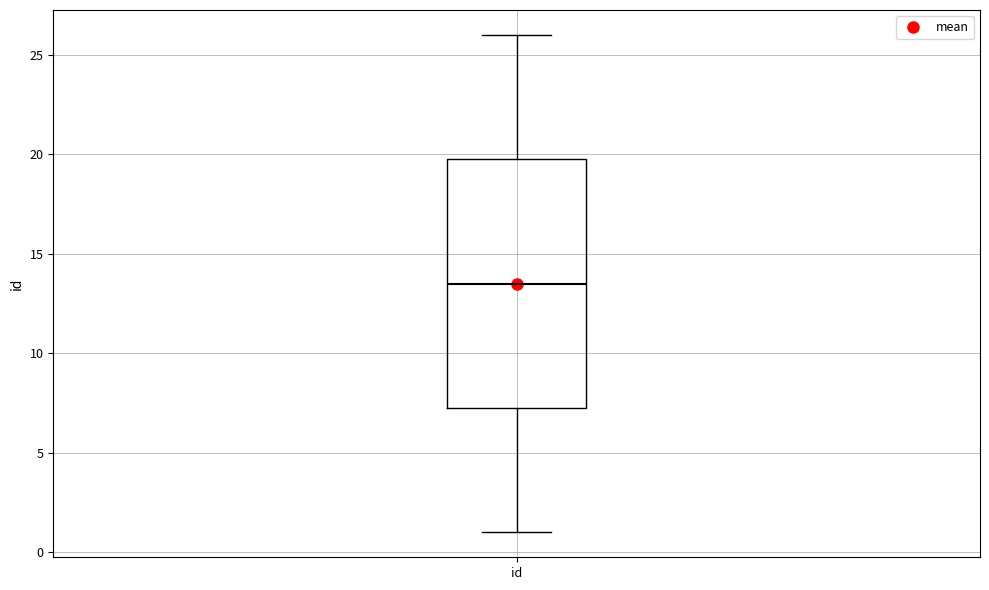

Transcribe this box plot: give where the median line is, the range the box spans, and where the two whiskers end, as read against the y-axis. The values are not printed on the chart, so give them approximately, as read against the axis.

median 13.5, box 7.5 to 20.0, whiskers 1.0 to 26.0